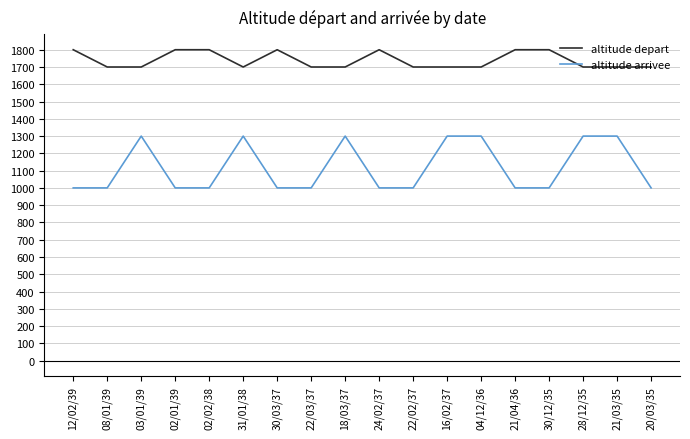

True or false: altitude arrivee and altitude depart cross at least once.

False